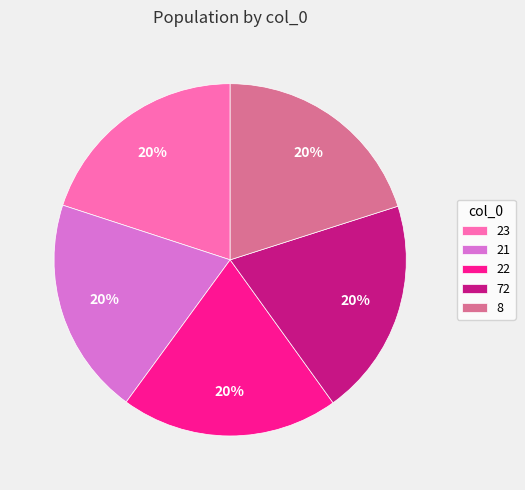

The 22 slice represents 20% of the pie. True or false?

True